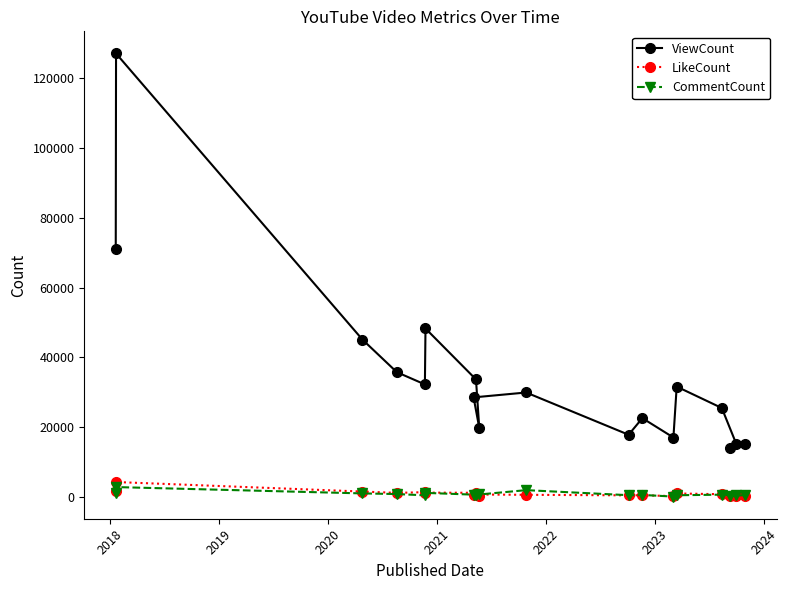

How many series are shown in this chart?

3